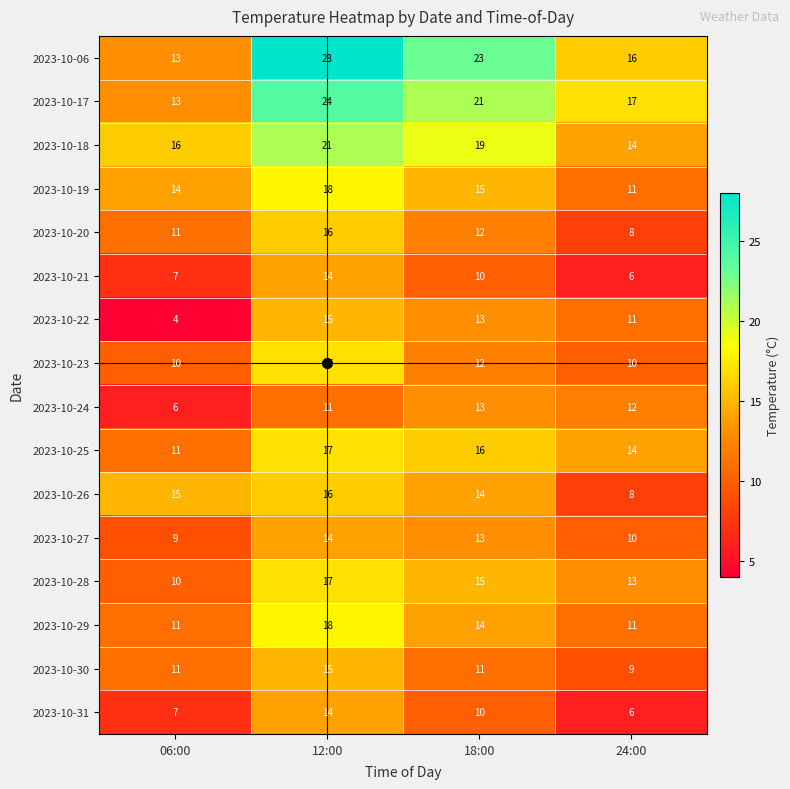

Which series changed the most between 06:00 and 12:00?

2023-10-06